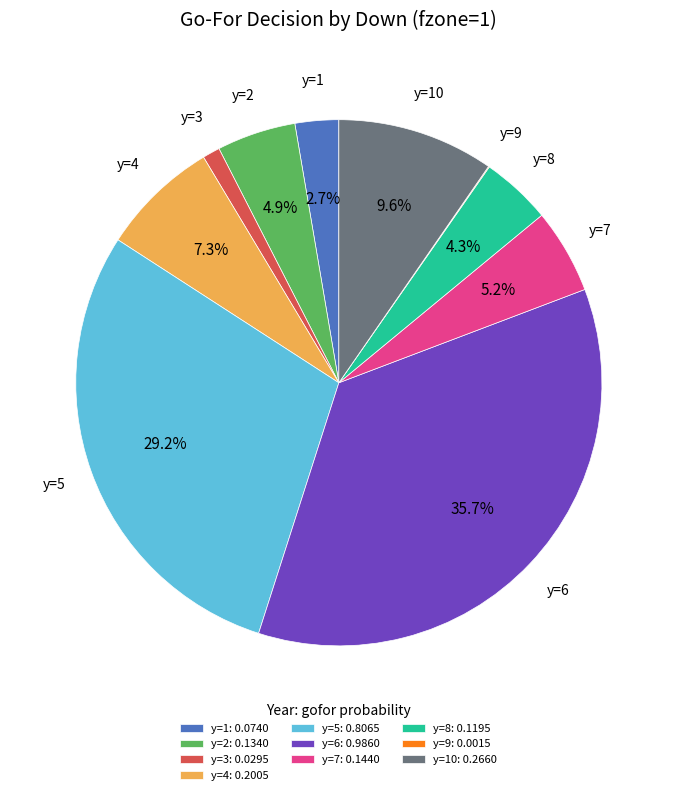

Does any single category account for the majority?

No